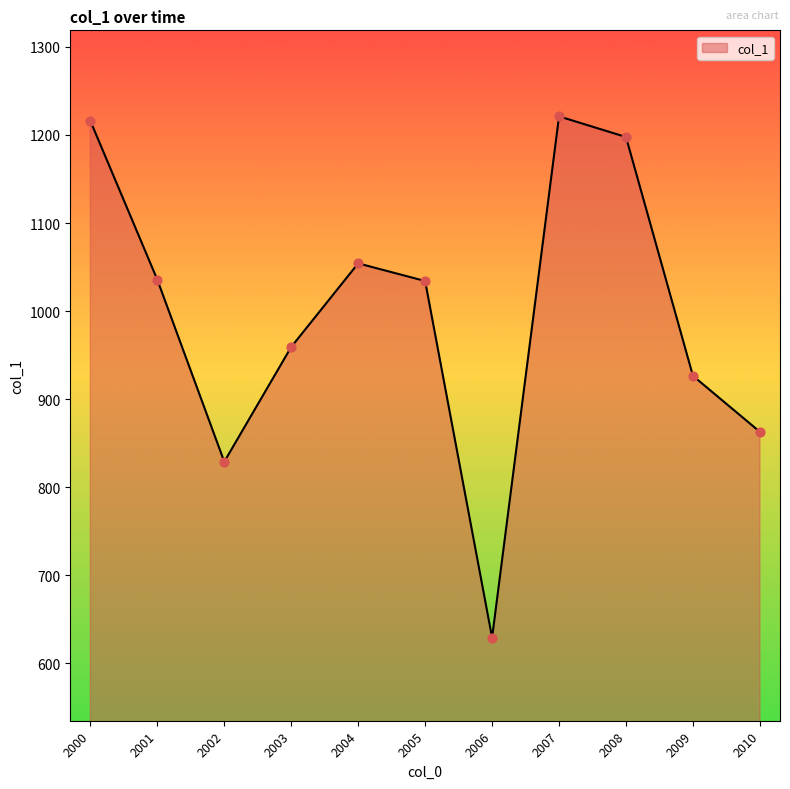

Between 2003 and 2009, which is larger?

2003